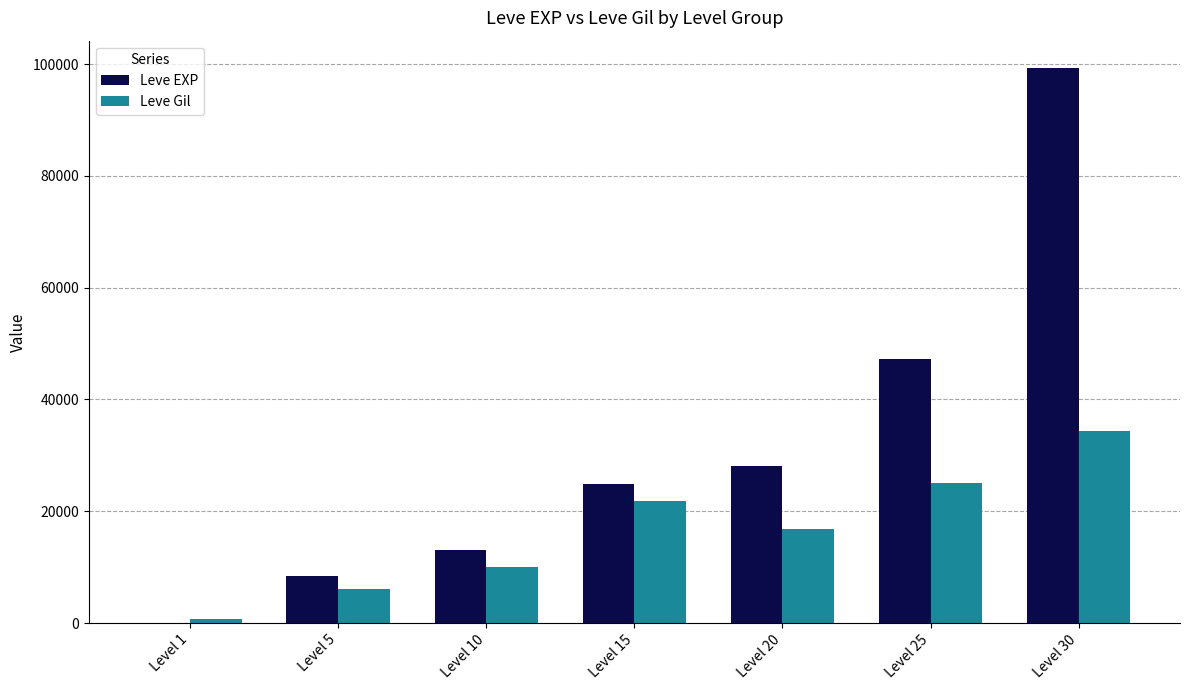

The value of Leve Gil at Level 30 is 20179. True or false?

False